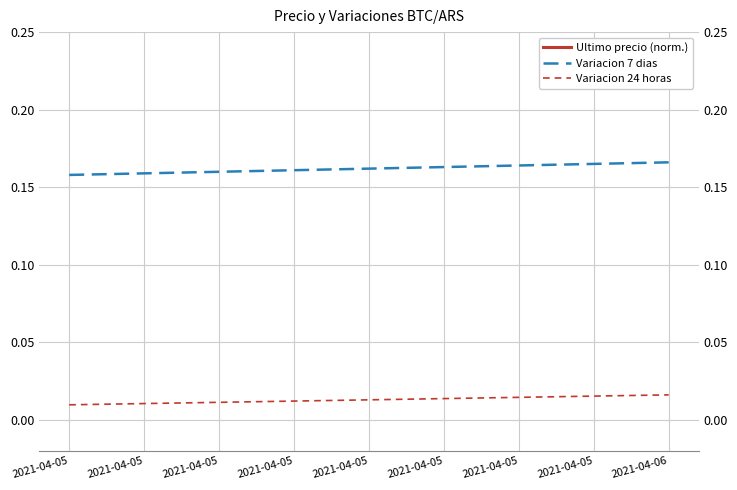

What is the value of the Variacion 7 dias point at the 1st from the left?

0.2